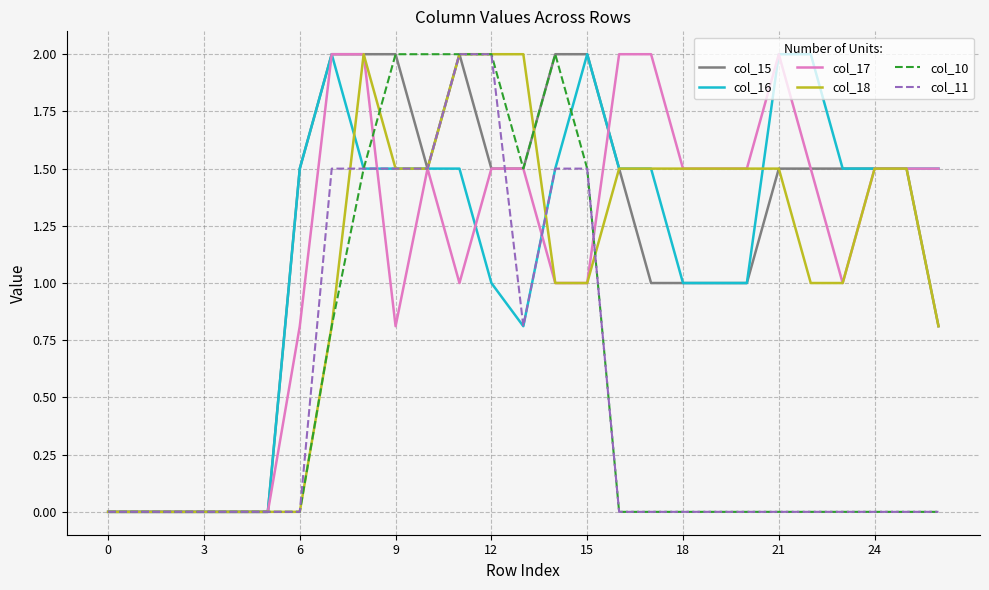

What is the difference between the maximum and second lowest values in the col_18 series?

2.0